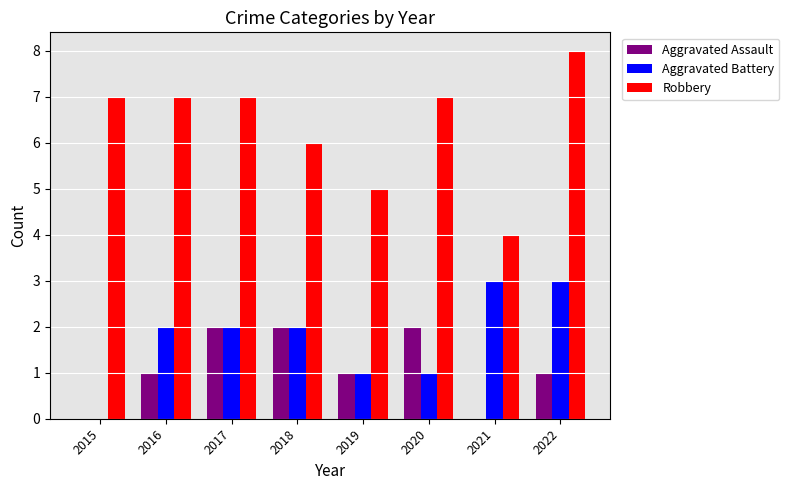

Between 2021 and 2022, which series saw the biggest shift?

Robbery